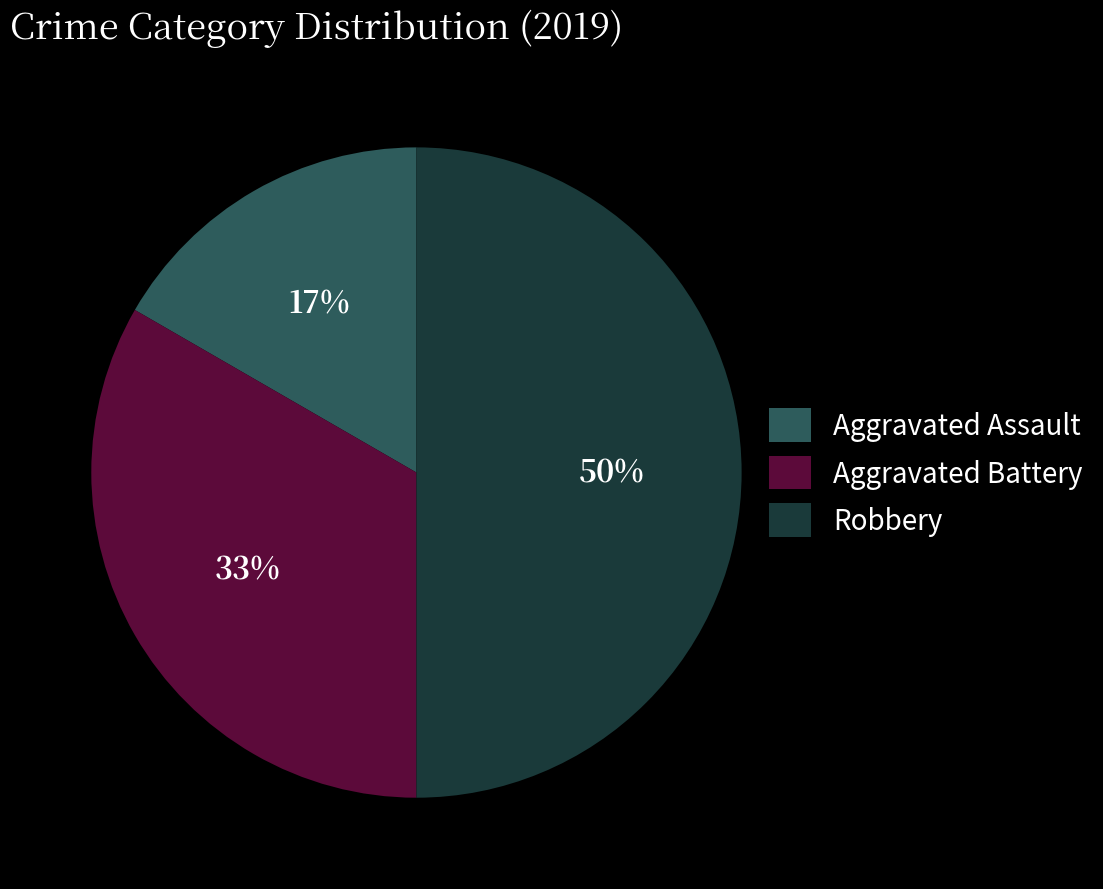

Between Aggravated Assault and Robbery, which is larger?

Robbery